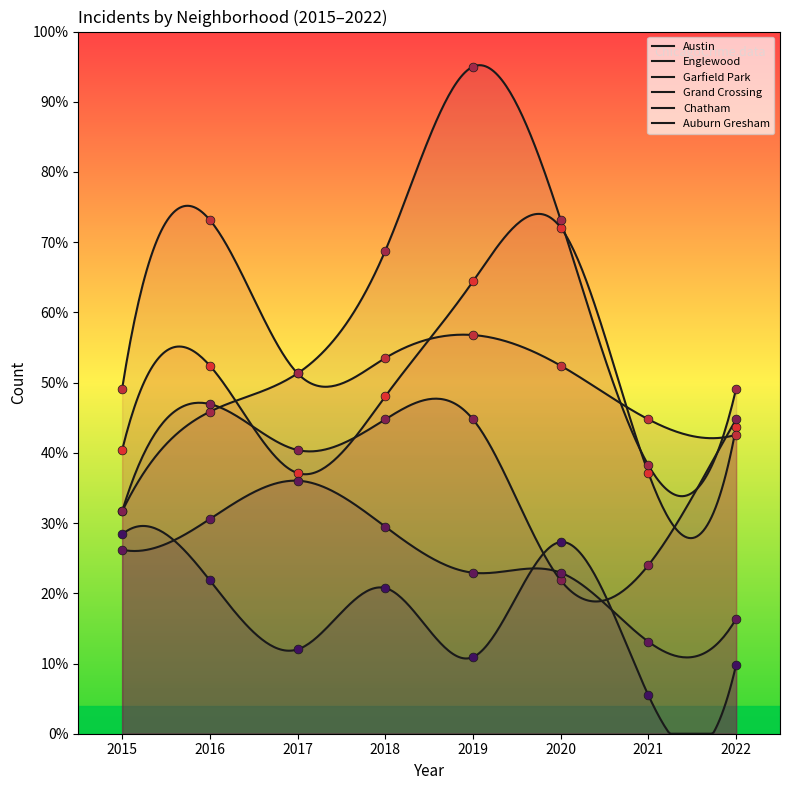

Is the value of Chatham at 2022 greater than the value of Auburn Gresham at 2019?

Yes